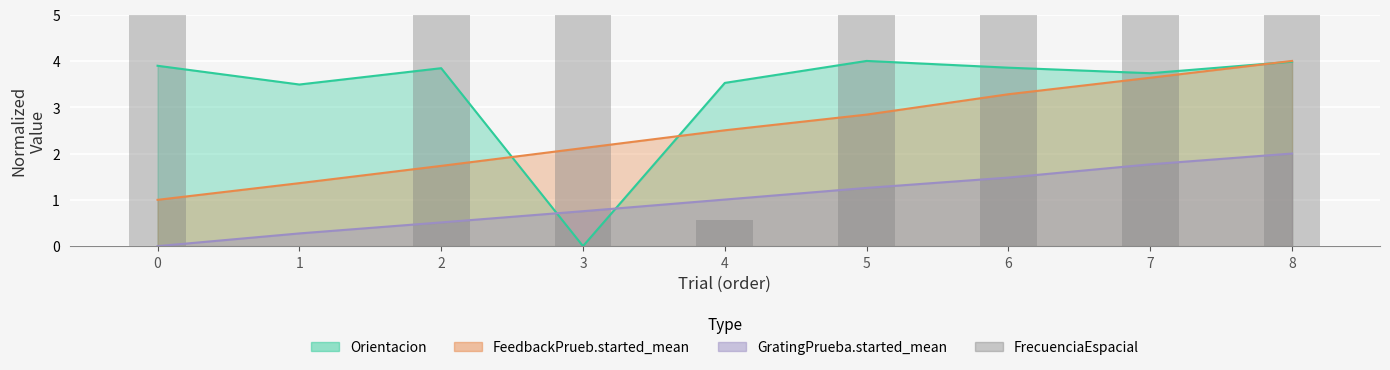

Is it true that the value at 8 is 10.4?

False